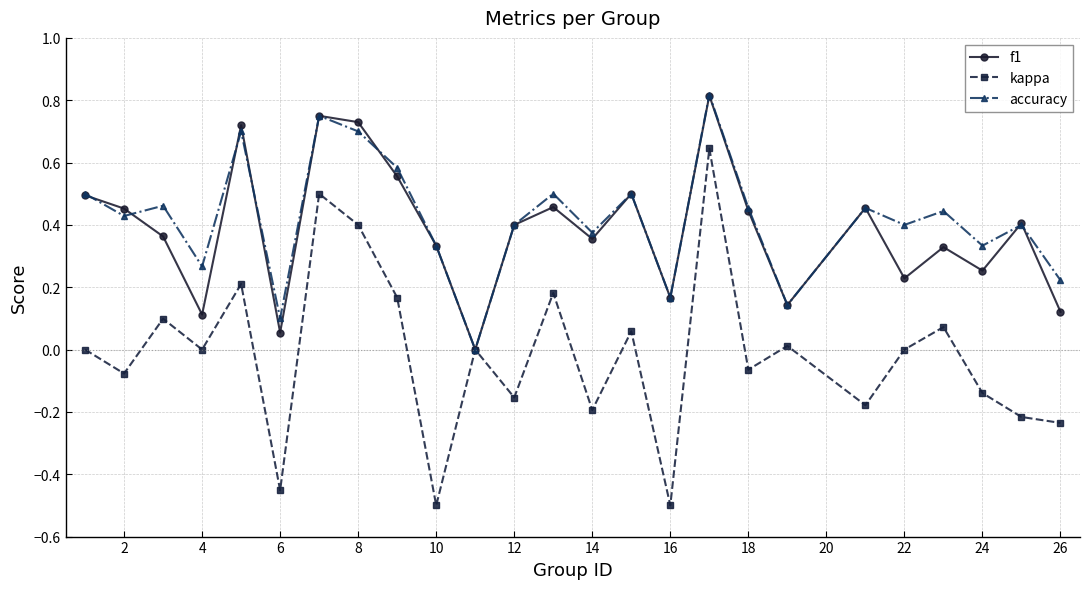

What is the difference between the maximum and minimum values in the kappa series?

1.1